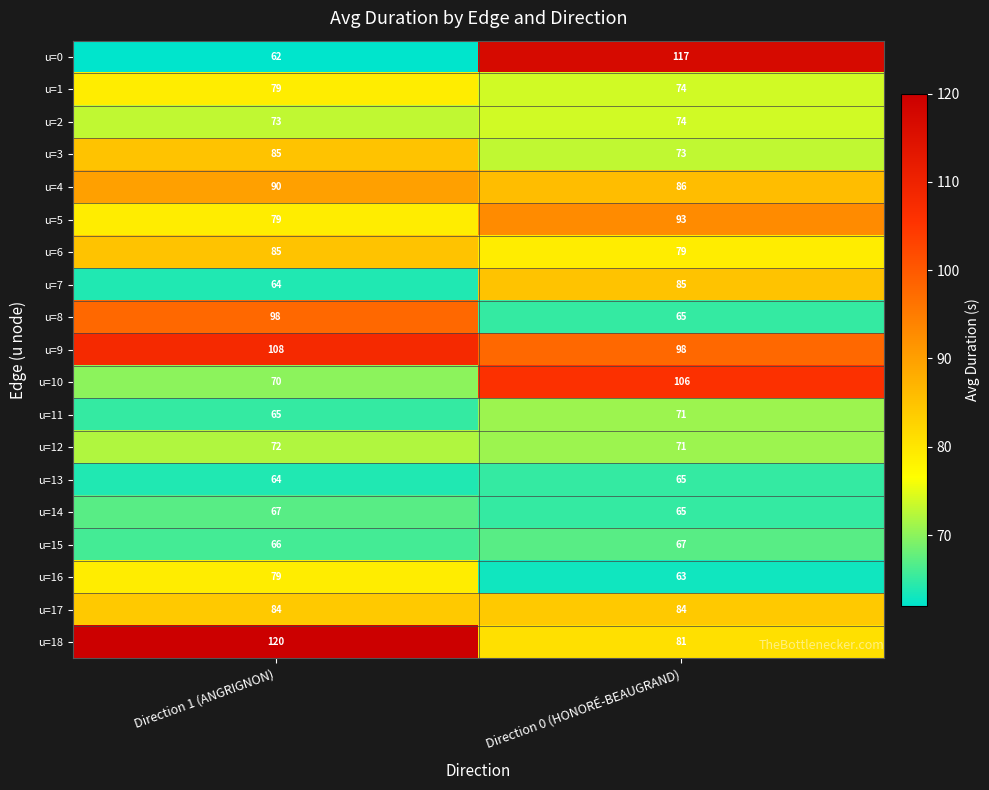

True or false: u=6 has a value of 144 at Direction 1 (ANGRIGNON).

False